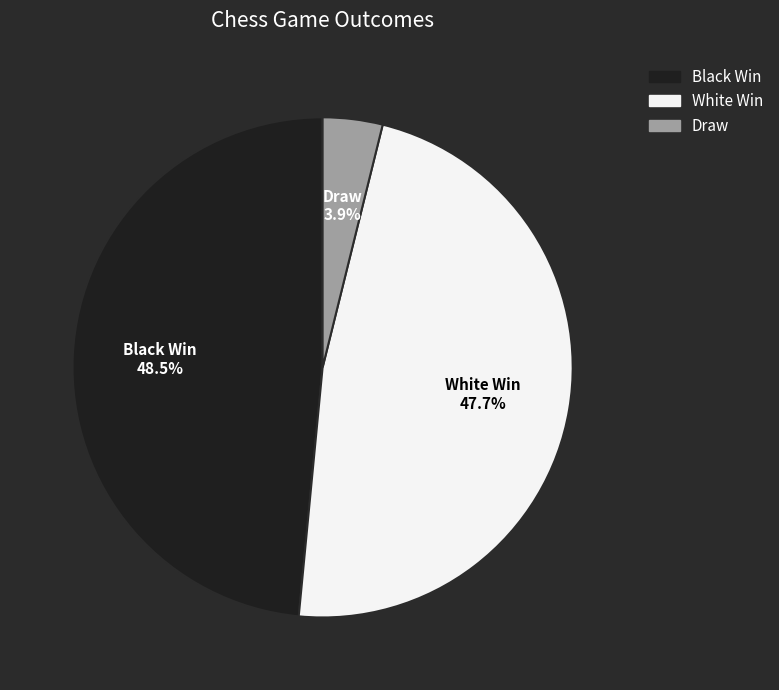

Combined, do Black Win and Draw account for over 50%?

Yes